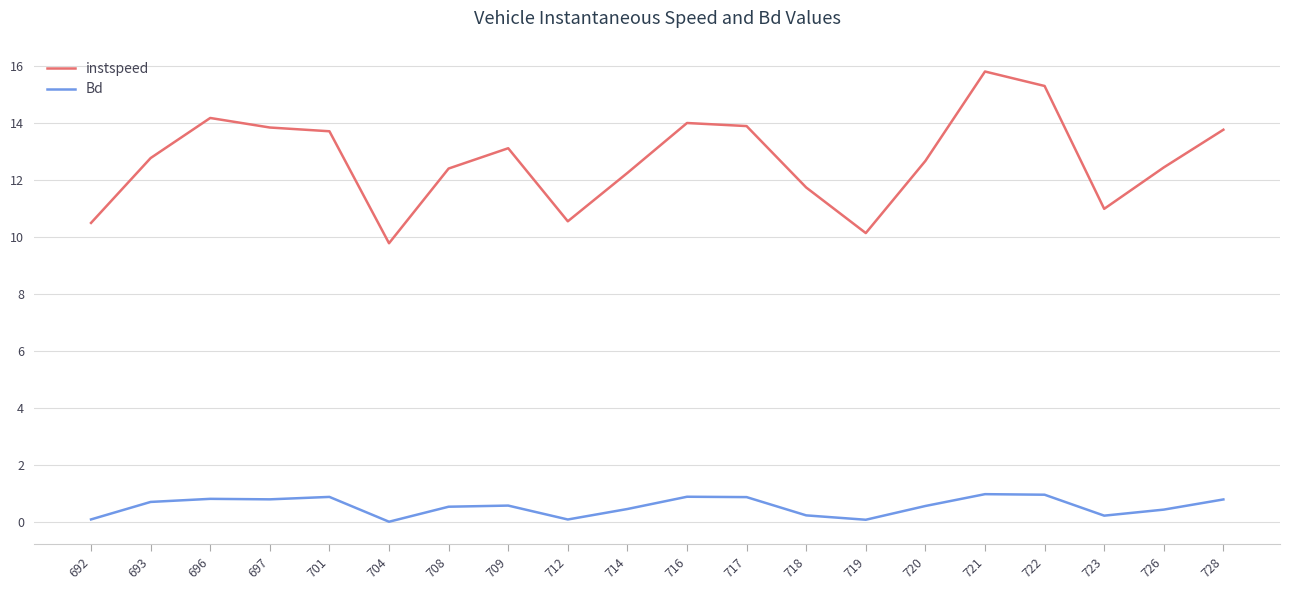

True or false: Bd and instspeed intersect in this chart.

False